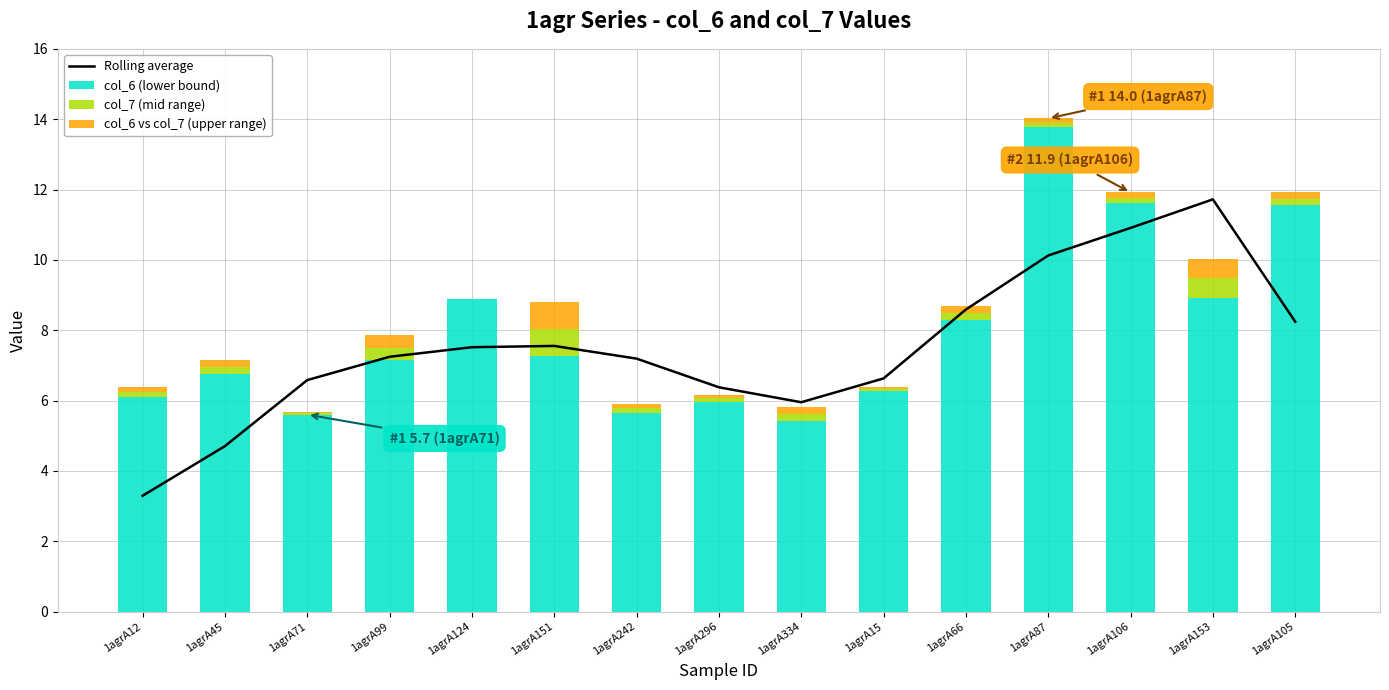

What is the label of the 13th bar from the left?

1agrA106